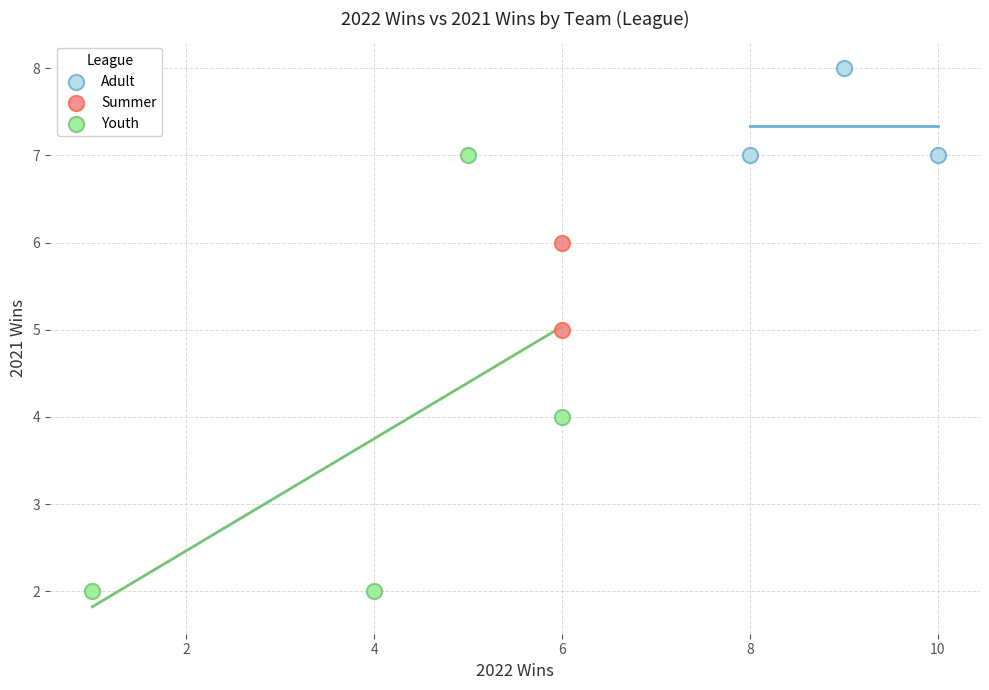

What are all the series names shown in the legend?

Adult, Summer, Youth